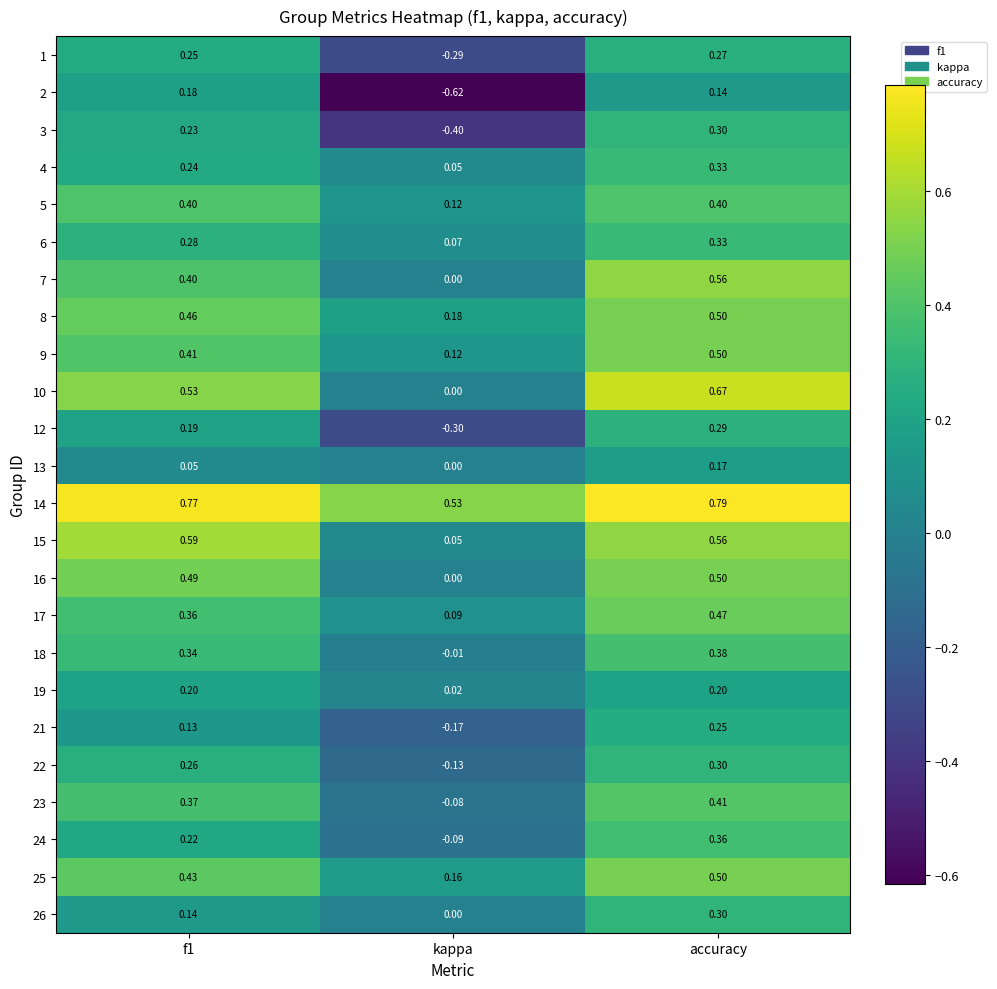

Which series has the largest total across all categories?

14